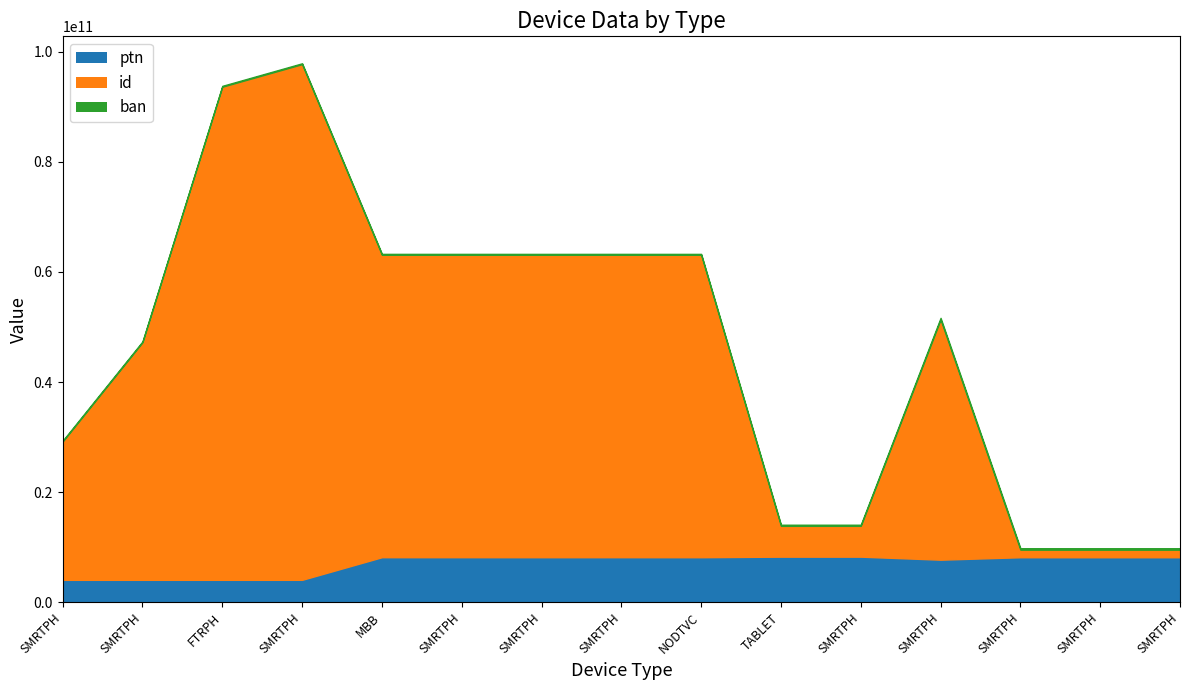

What is the sum of the id values at SMRTPH and FTRPH?

103210562394